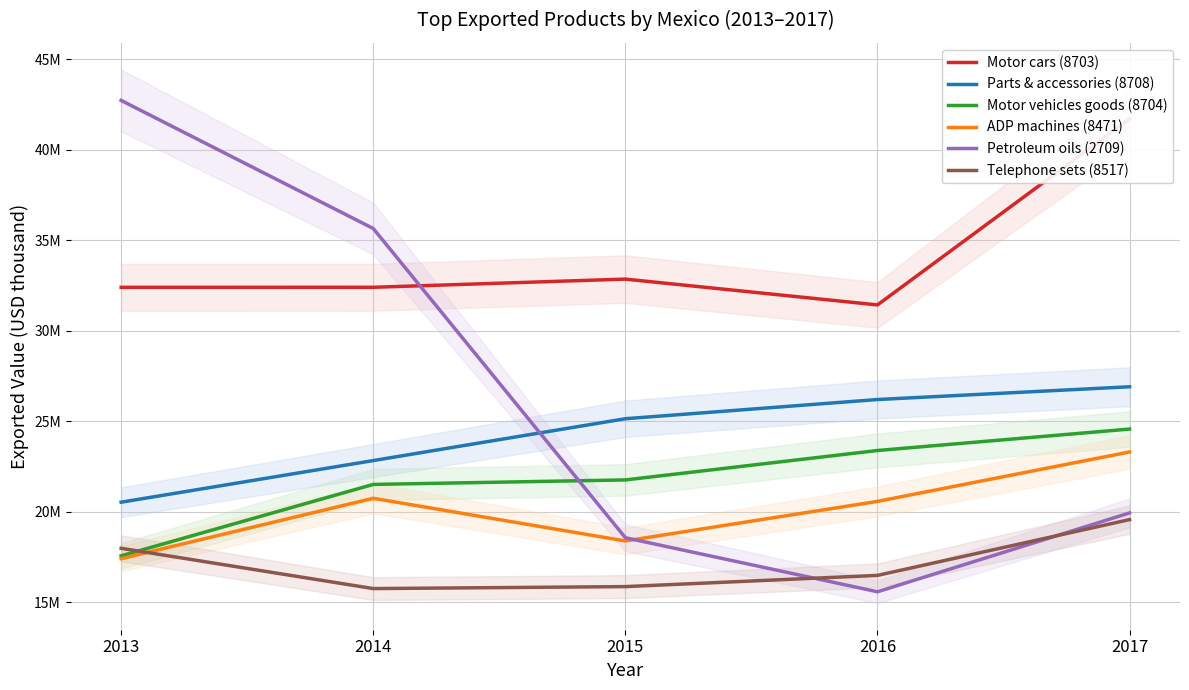

What is the difference between the maximum and minimum values in the Motor cars (8703) series?

10271608